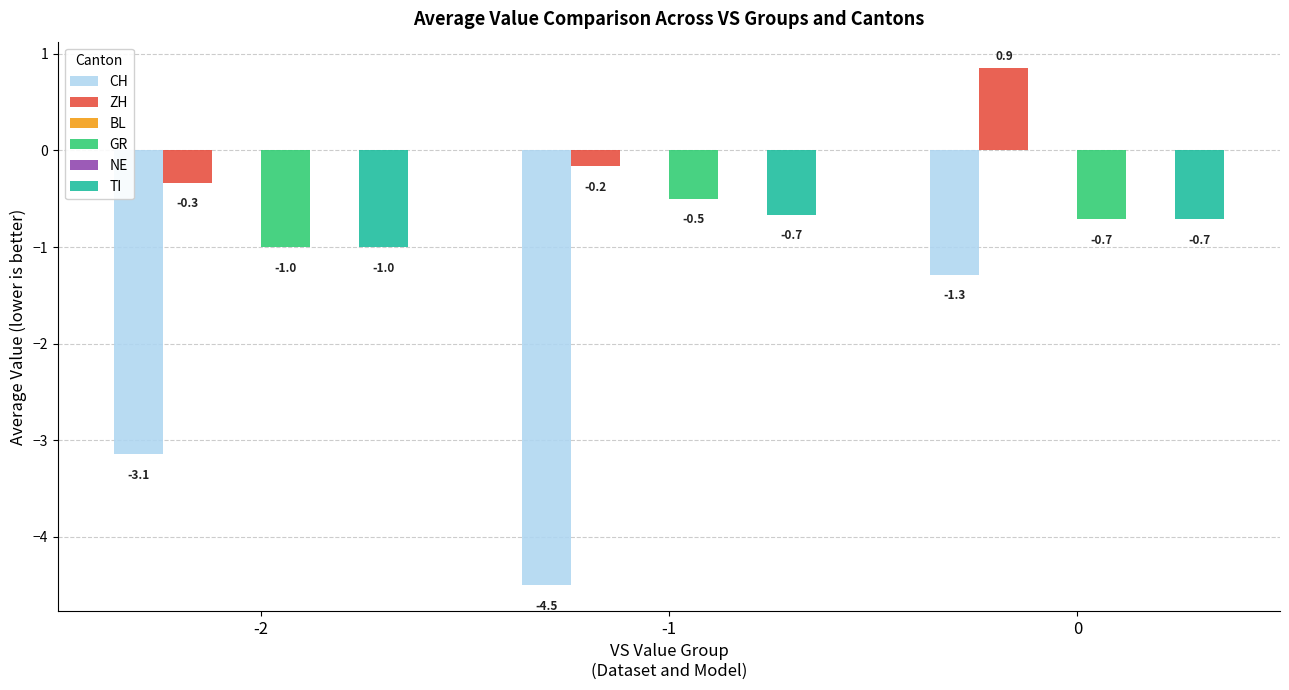

What is the approximate value of GR at -2?

-1.0